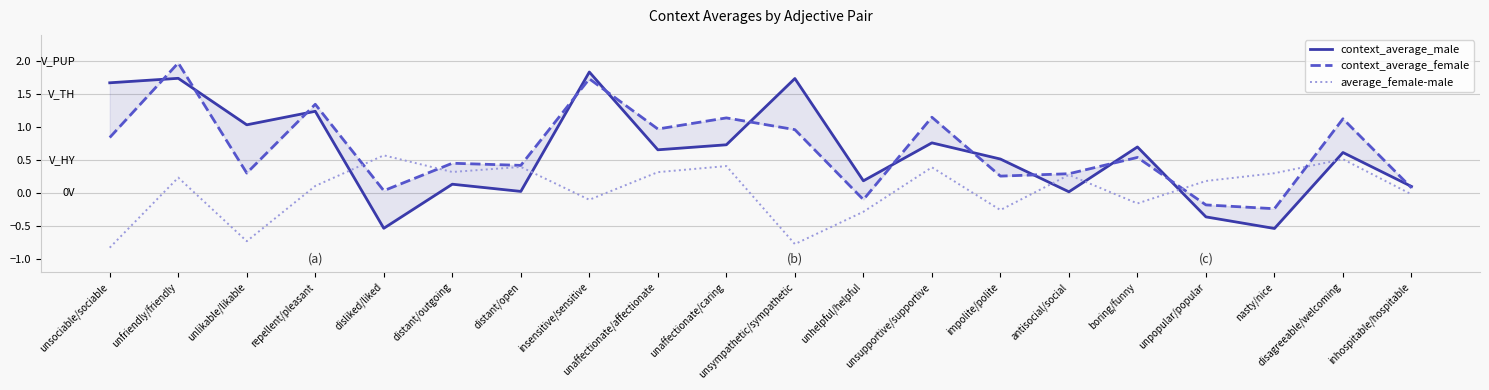

What are all the series names shown in the legend?

context_average_male, context_average_female, average_female-male